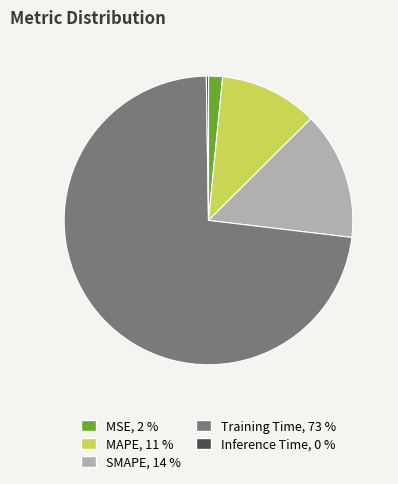

The SMAPE, 14 % slice represents 14% of the pie. True or false?

True